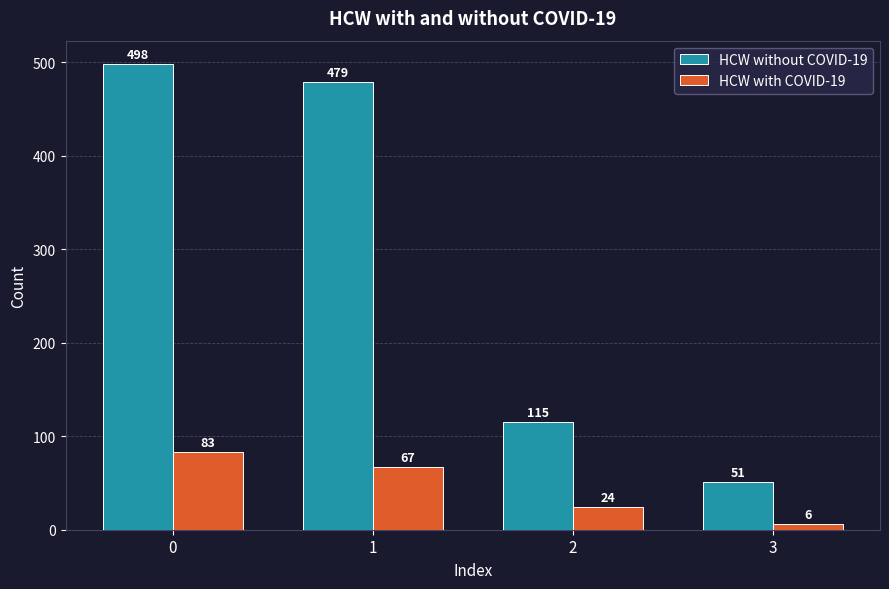

How many data points does each series have?

4